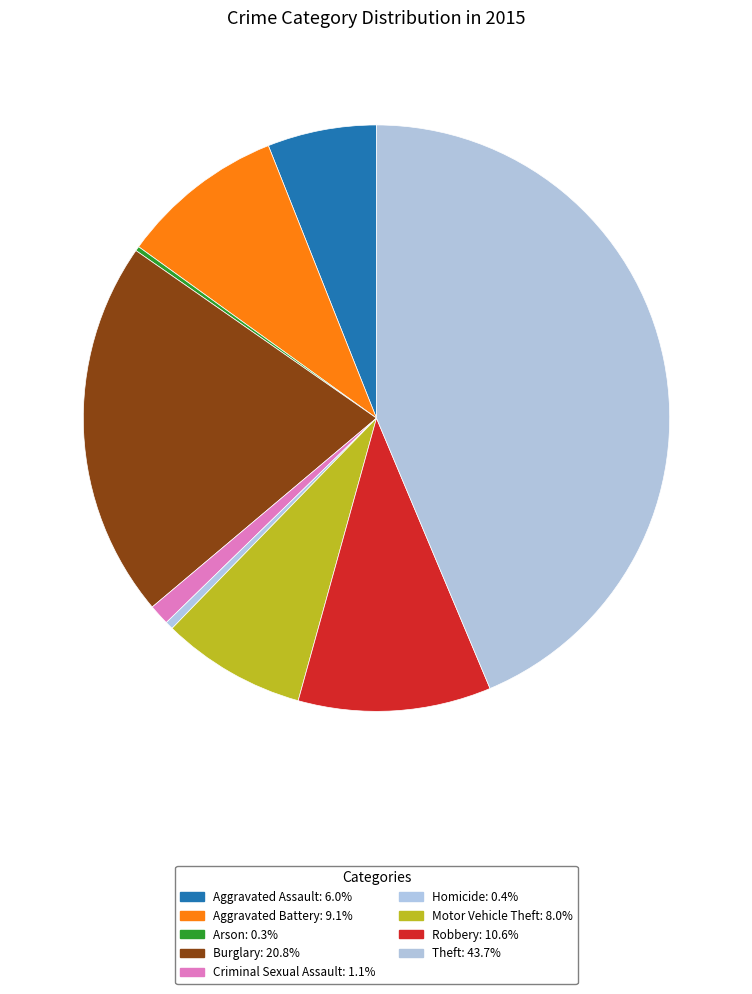

Which slice is the smallest?

Arson